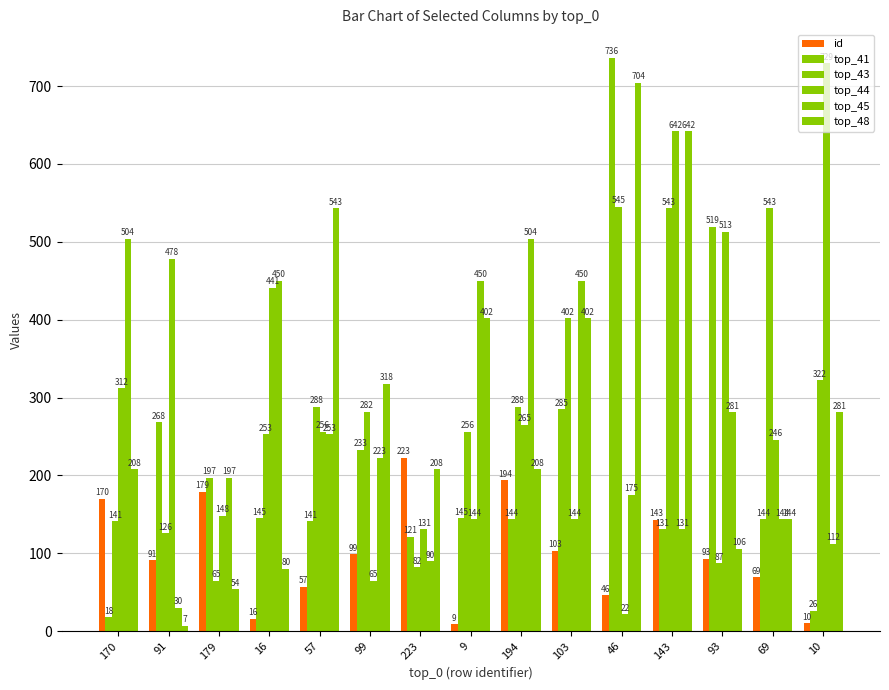

What is the value of the top_45 bar at the 15th from the left?

112